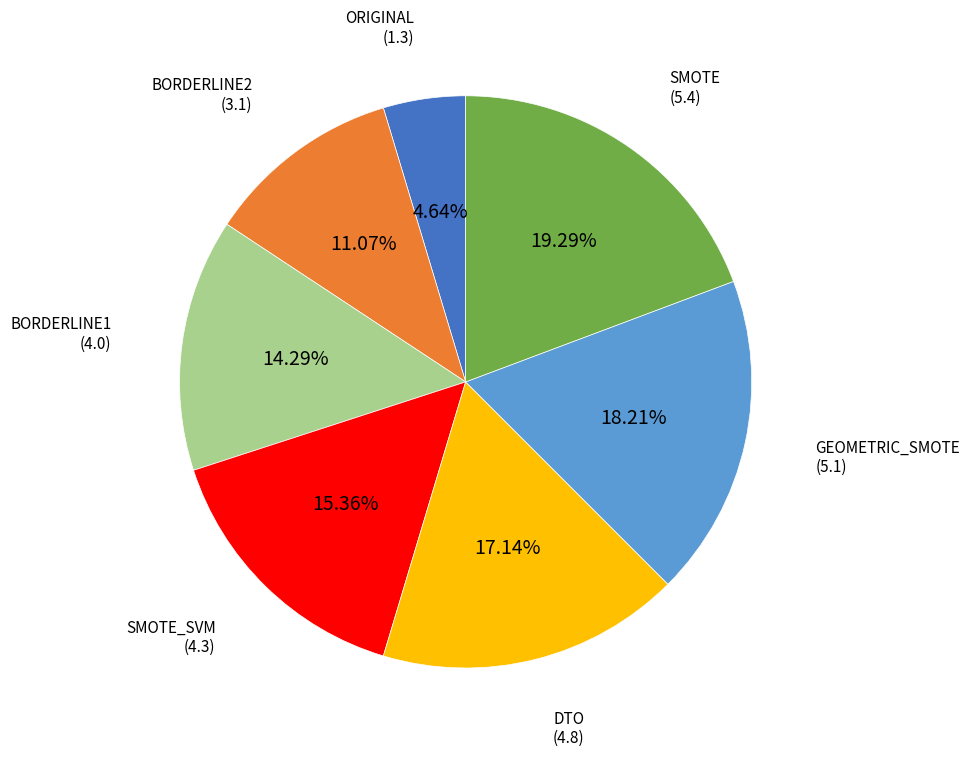

Does any single category account for the majority?

No